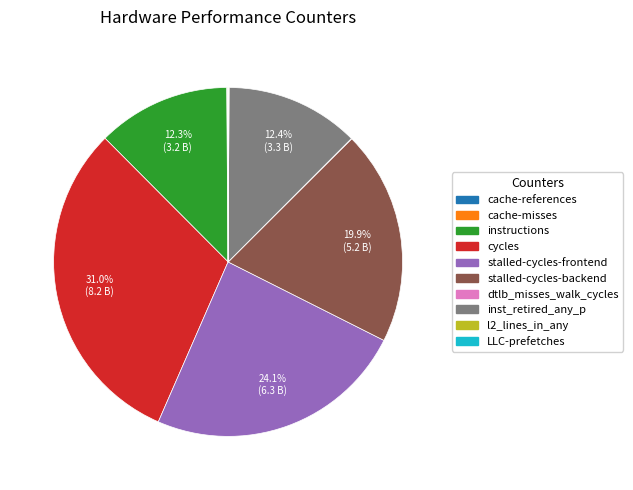

What percentage is the cycles slice, to the nearest percent?

31%